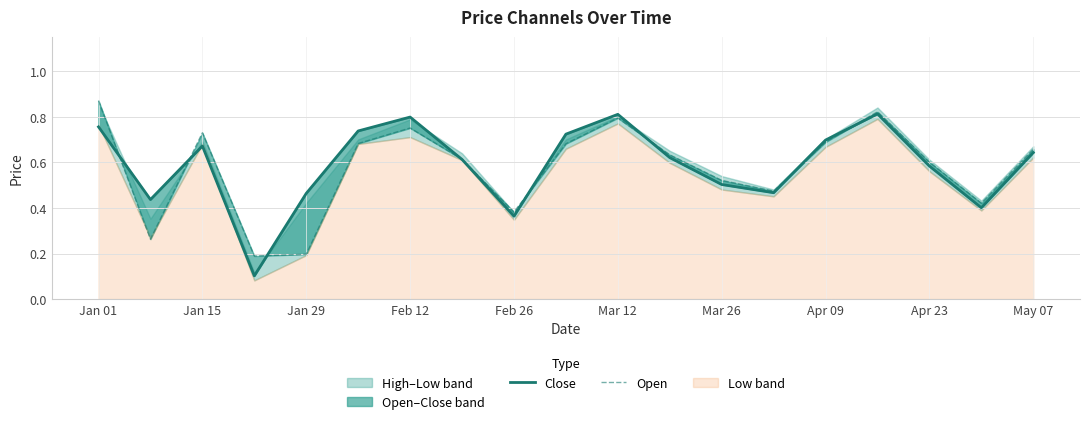

What is the sum of all Close values?

11.2